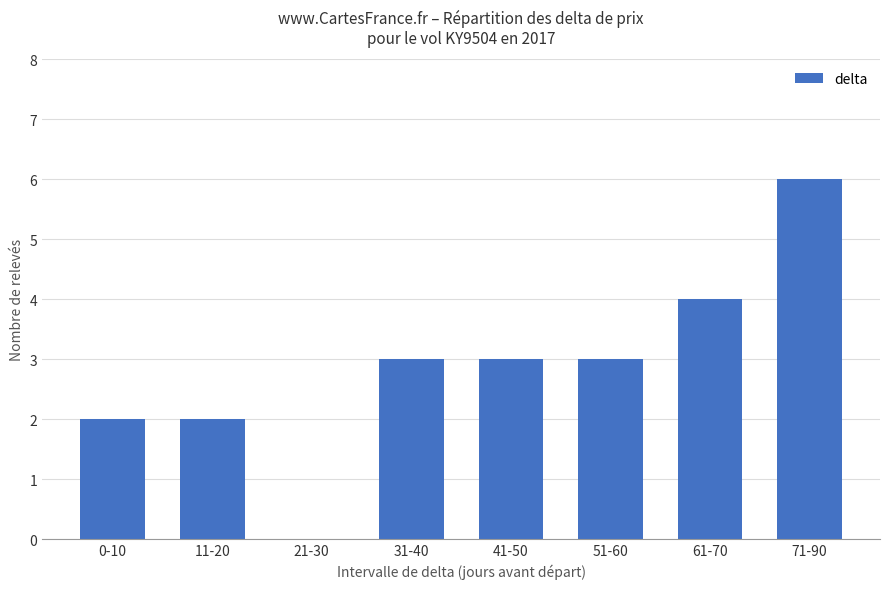

Count the number of categories in the chart.

8